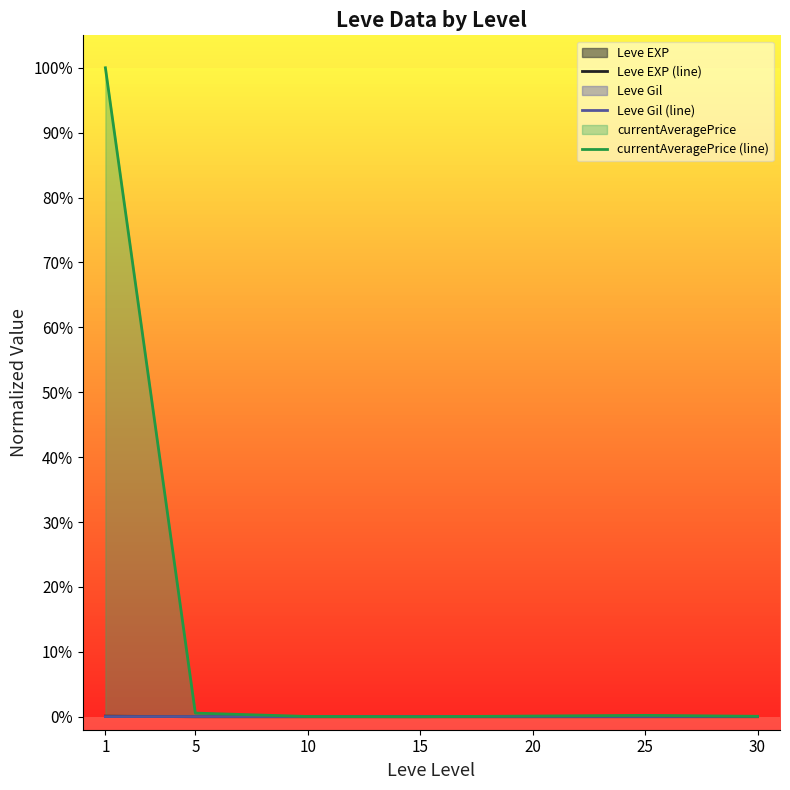

Where is the first local minimum for Leve EXP (line)?

5